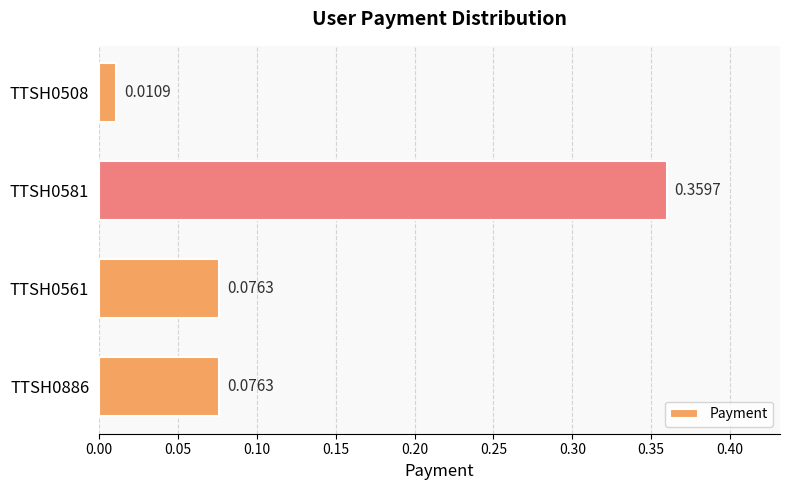

What is the sum of all values?

0.5